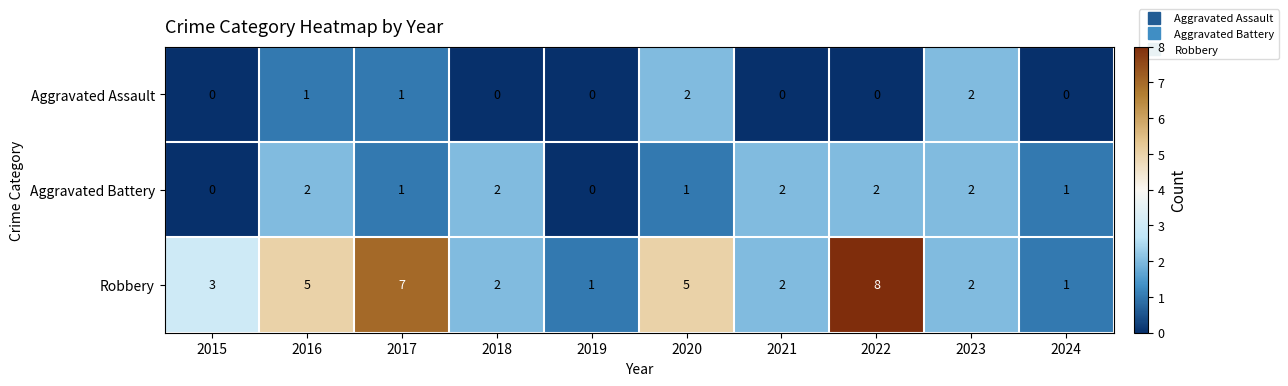

What is the sum of the Robbery values at 2023 and 2017?

9